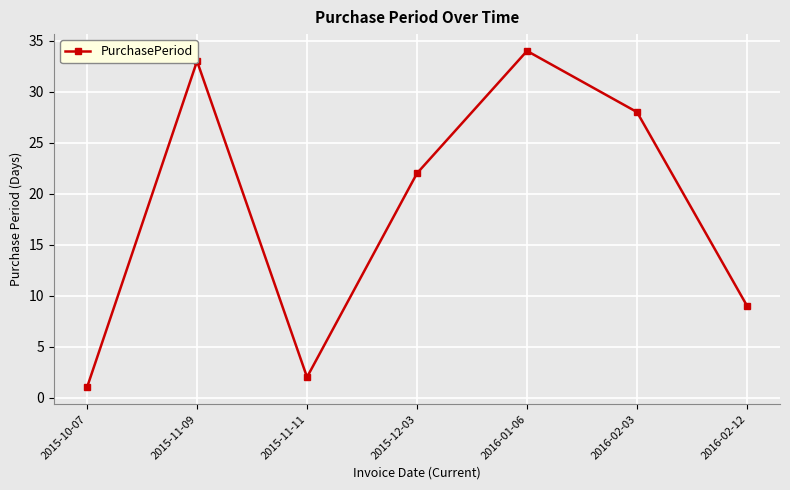

Approximately how many times larger is the value at 2016-02-03 compared to 2016-02-12?

3.1